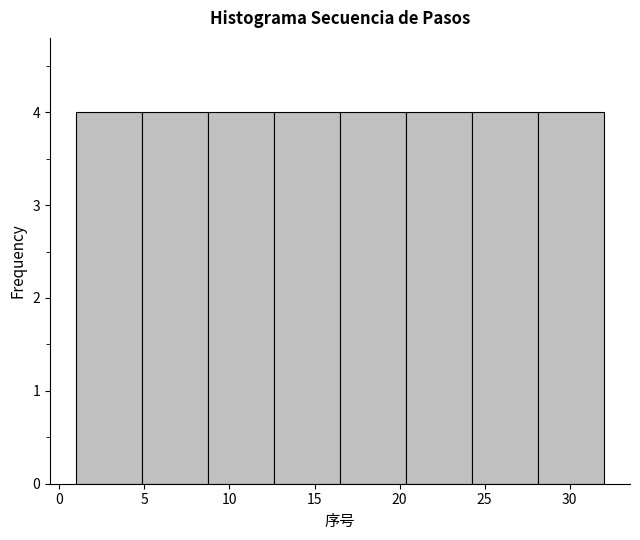

Reading left to right, transcribe this chart: for each bar, give the range it covers on the x-axis and its height. Neither the bar edges nor the heights are printed on the chart, so give them approximately, as read against the axes.

1.0 to 5.0: 4
5.0 to 9.0: 4
9.0 to 12.5: 4
12.5 to 16.5: 4
16.5 to 20.5: 4
20.5 to 24.5: 4
24.5 to 28.0: 4
28.0 to 32.0: 4